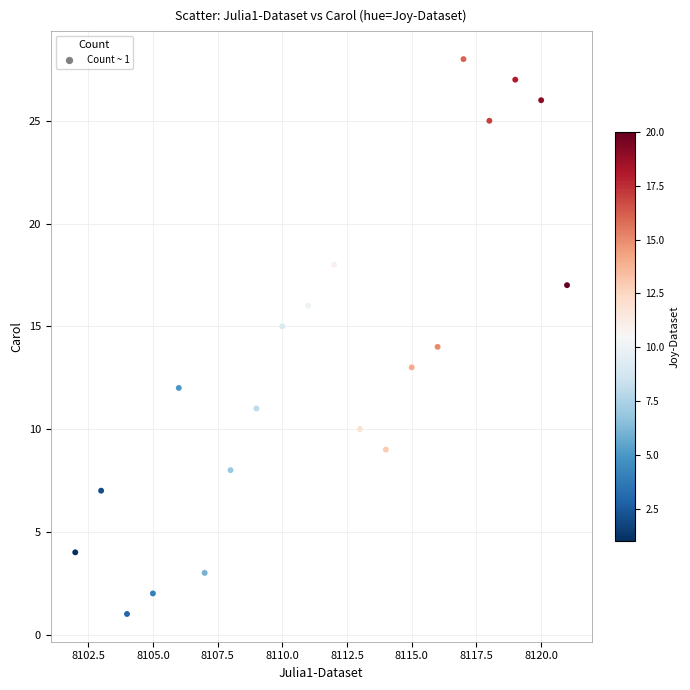

What is the range of X values (max minus min)?

19